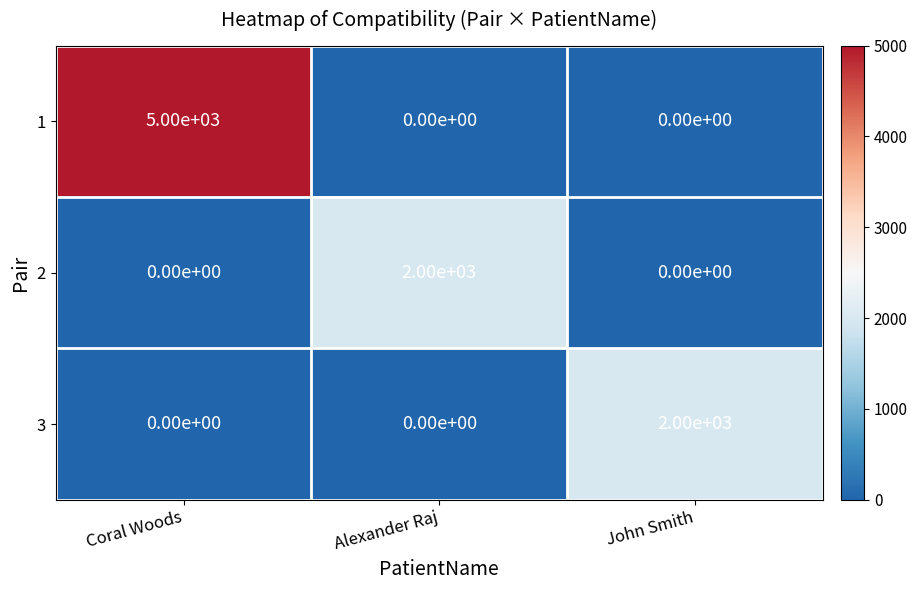

What is the spread (max minus min) of values at Alexander Raj?

2000